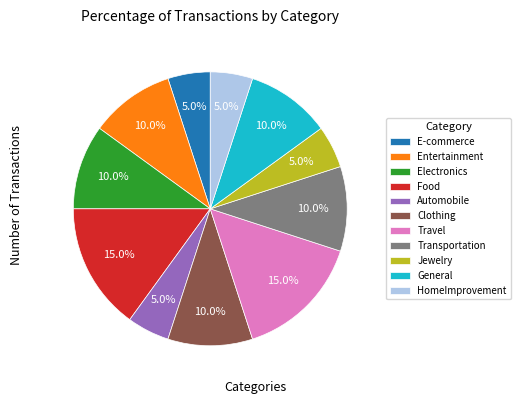

Is Jewelry the majority of the pie?

No